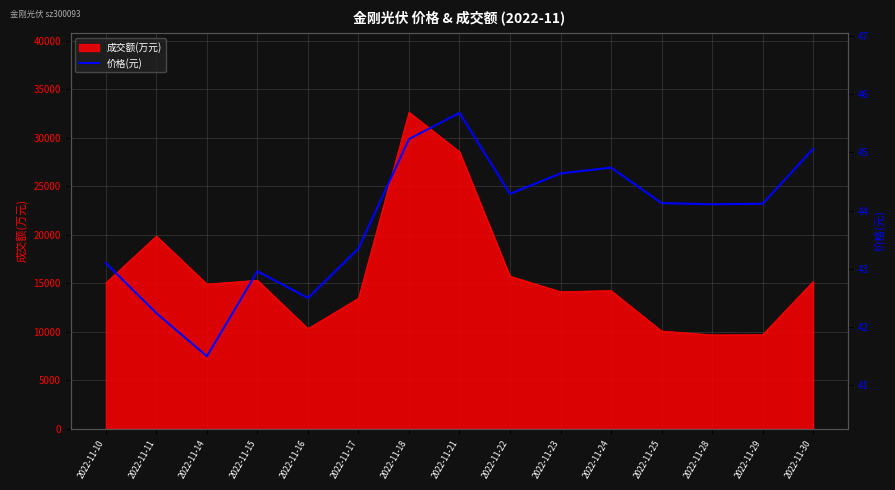

True or false: the data has more than 1 interior local peaks.

True